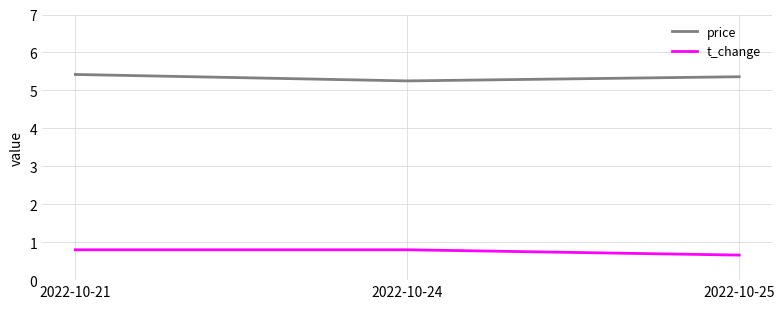

Which series has the largest total across all categories?

price